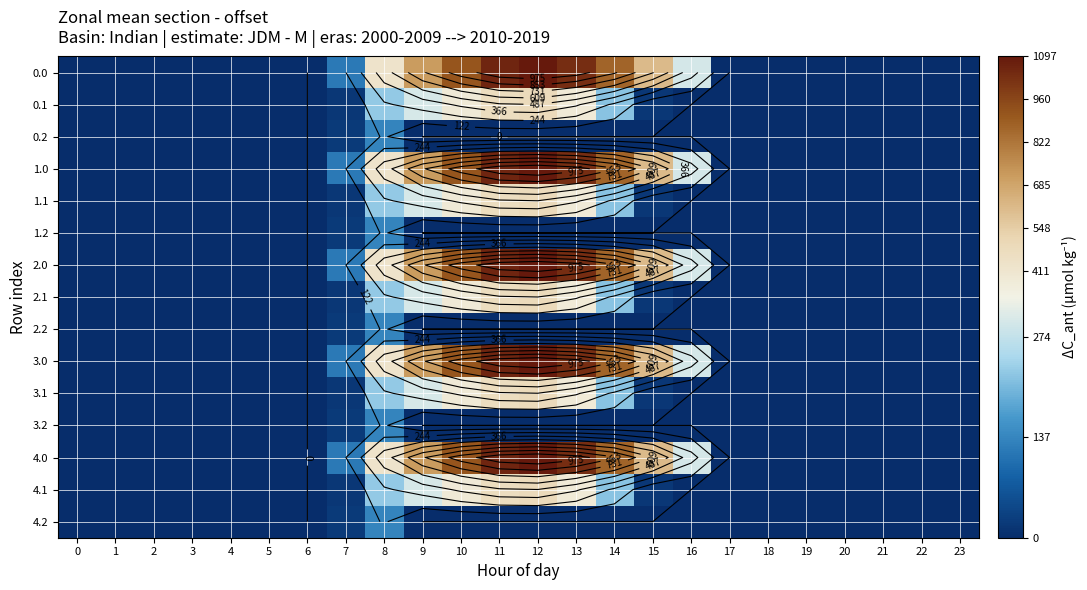

What is the total value across all series at 10?

6521.4